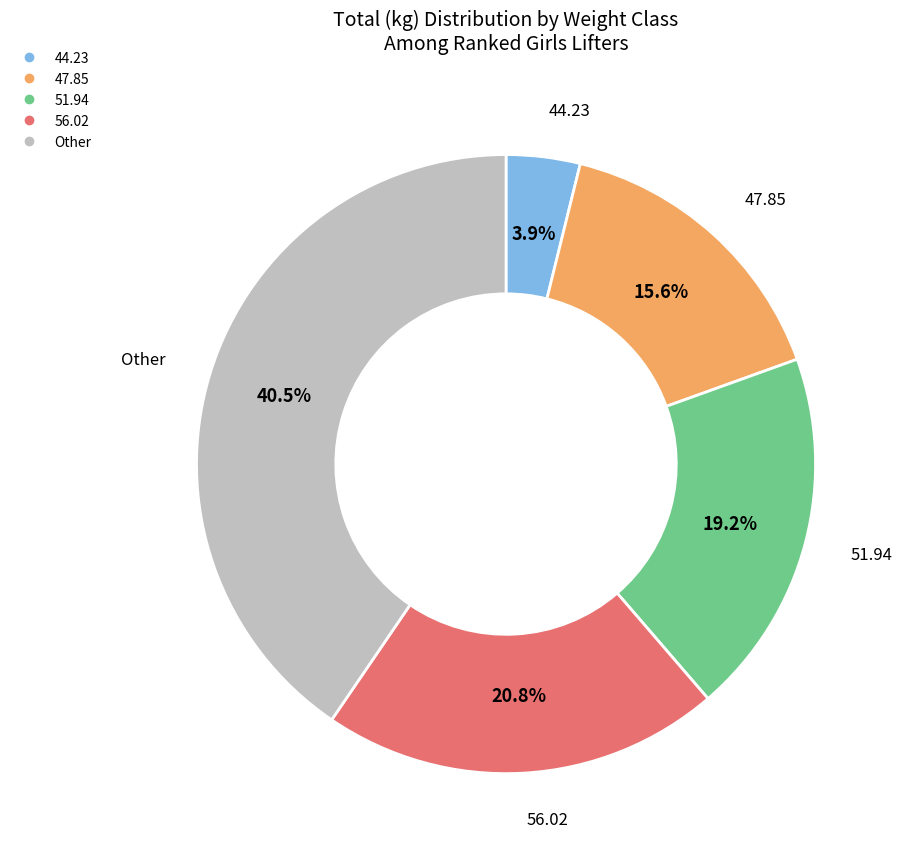

Does any single category account for the majority?

No